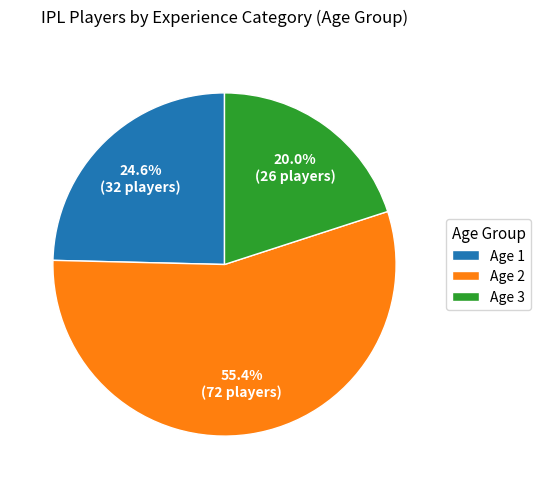

Count the number of slices in the pie.

3